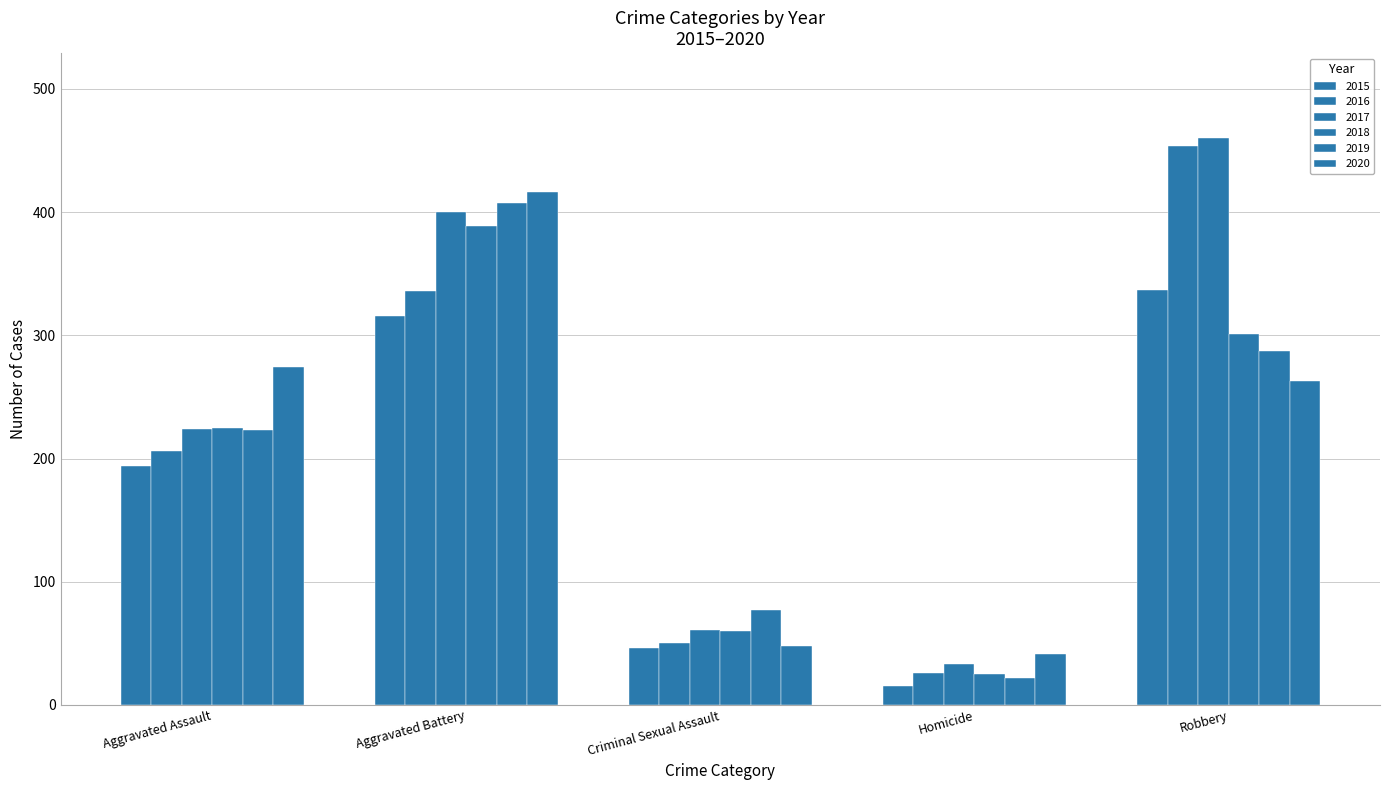

What is the label of the 3rd bar from the right?

Criminal Sexual Assault